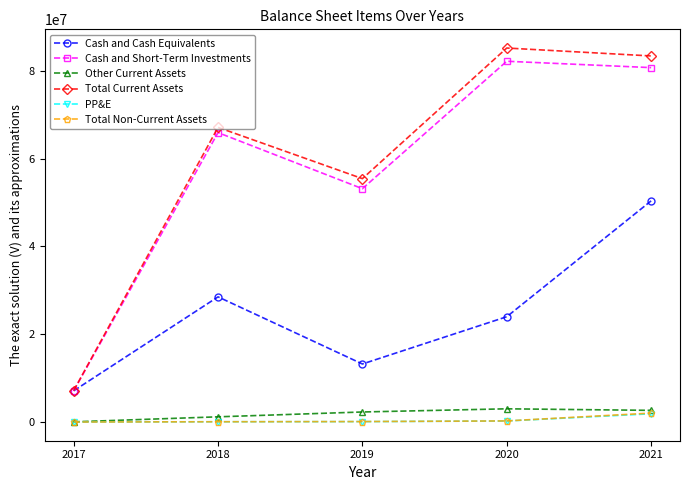

What is the maximum value shown in the chart?

85174000